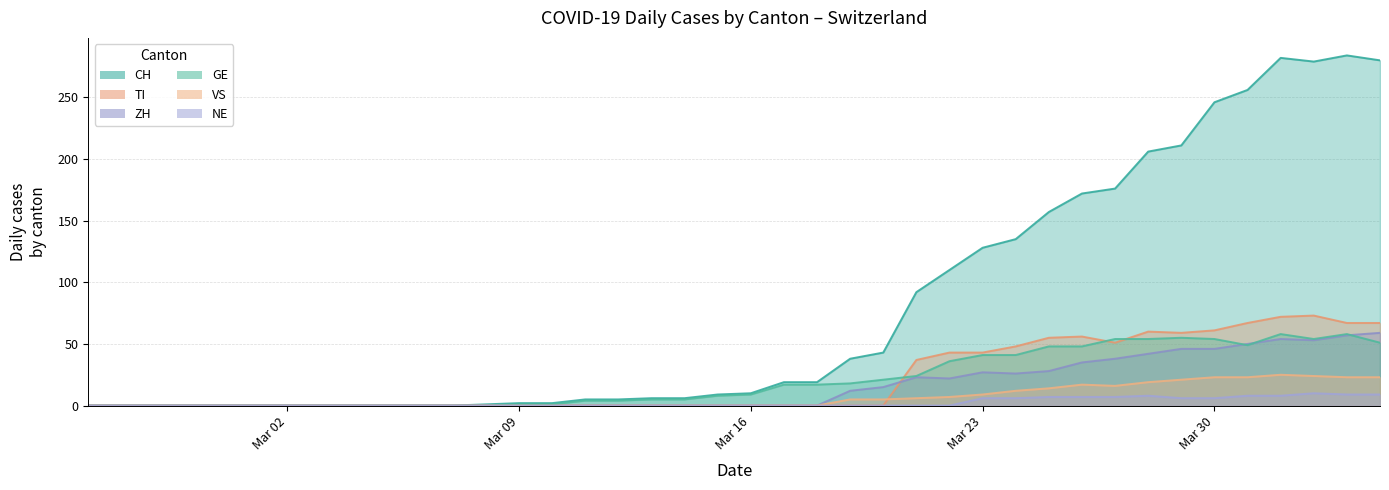

How many data points in CH are less than 10?

20